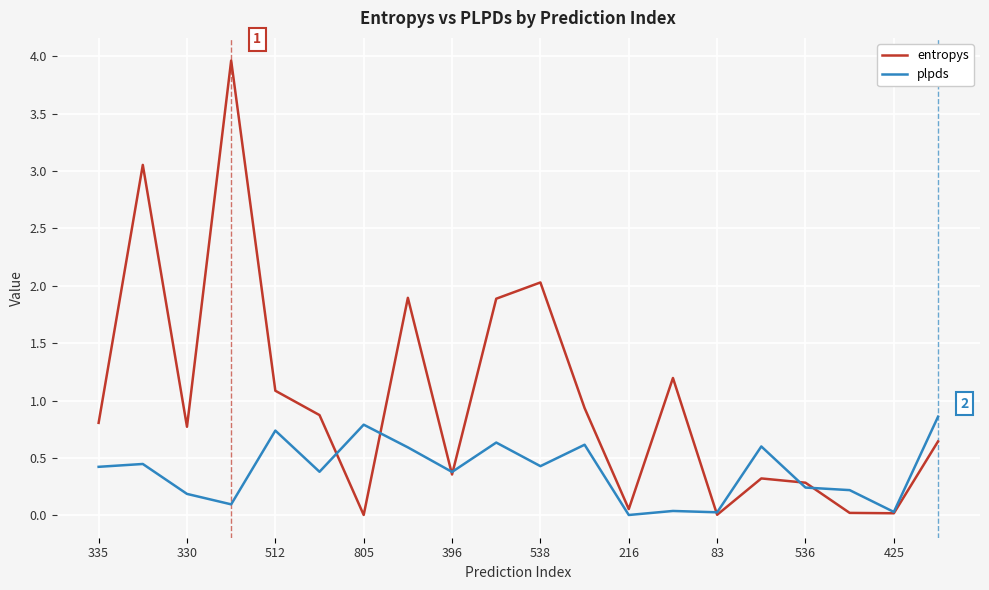

Which series has the widest spread of values?

entropys